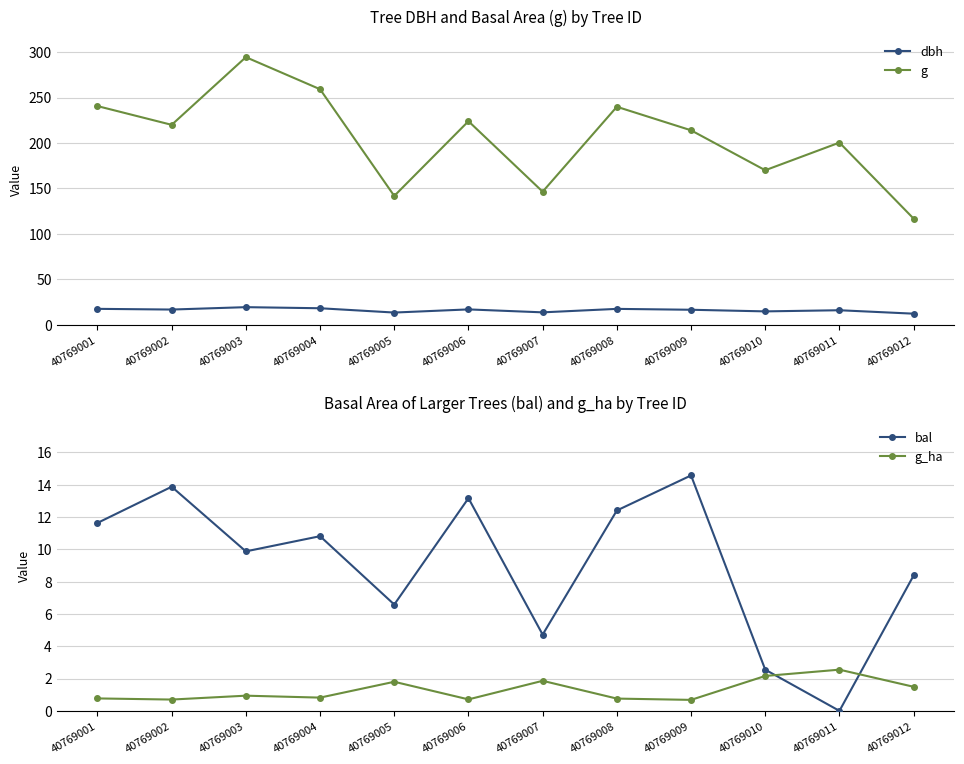

List the series in order of their peak value, lowest first.

g_ha, bal, dbh, g